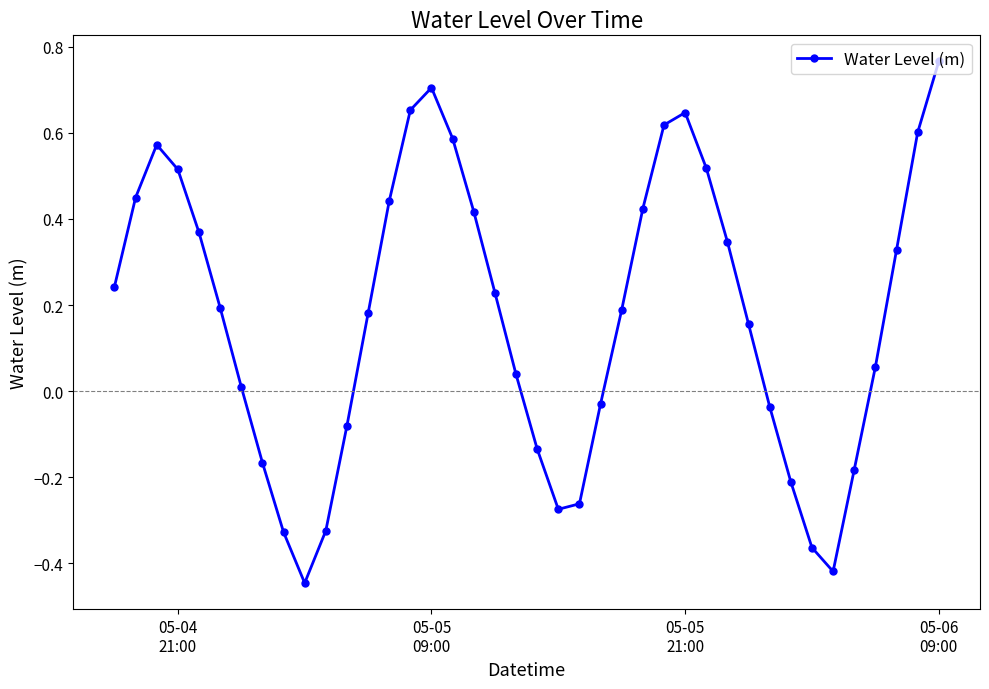

How many distinct data groups are displayed?

1